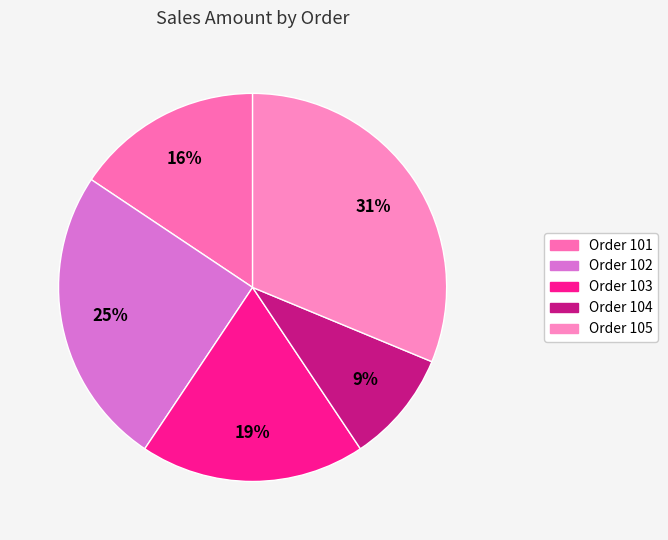

Between Order 102 and Order 103, which is larger?

Order 102